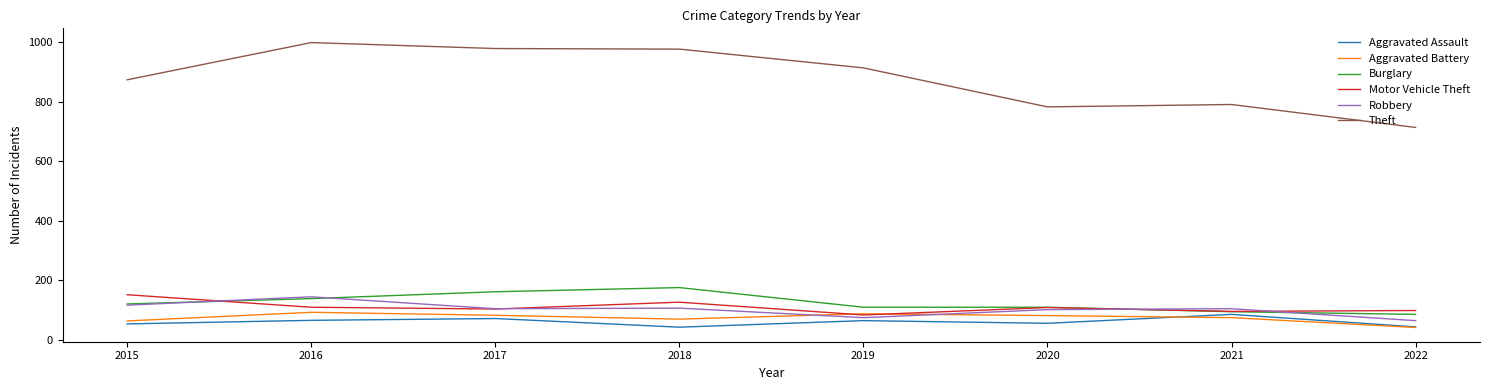

What is the spread (max minus min) of values at 2020?

727